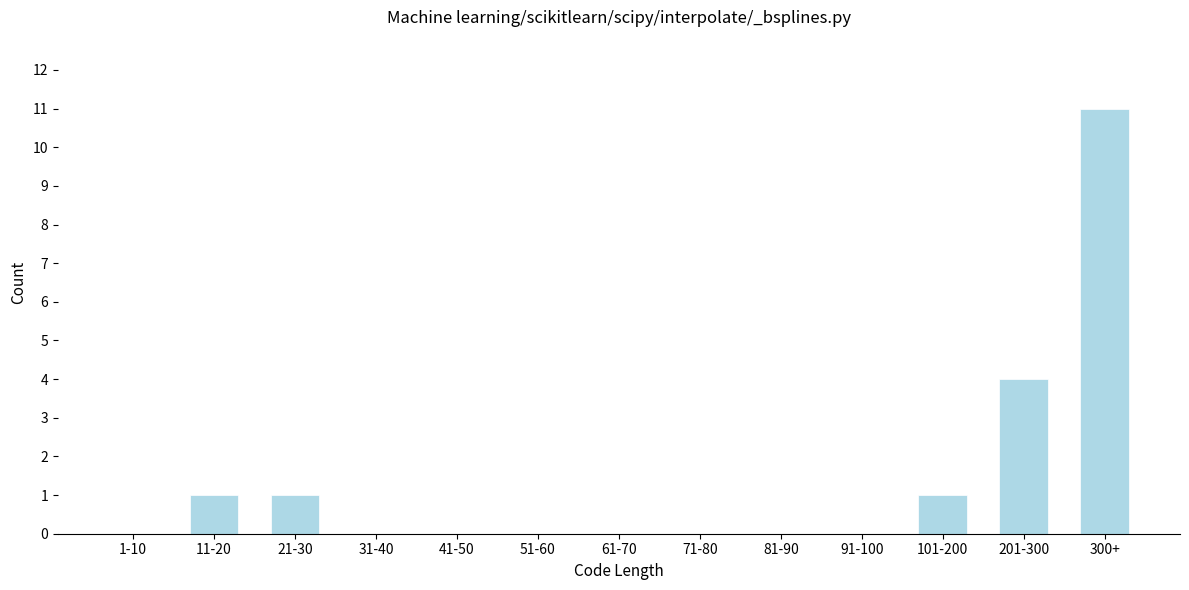

Reading left to right, transcribe all the data shown in this chart.

1-10=0	11-20=1	21-30=1	31-40=0	41-50=0	51-60=0	61-70=0	71-80=0	81-90=0	91-100=0	101-200=1	201-300=4	300+=11